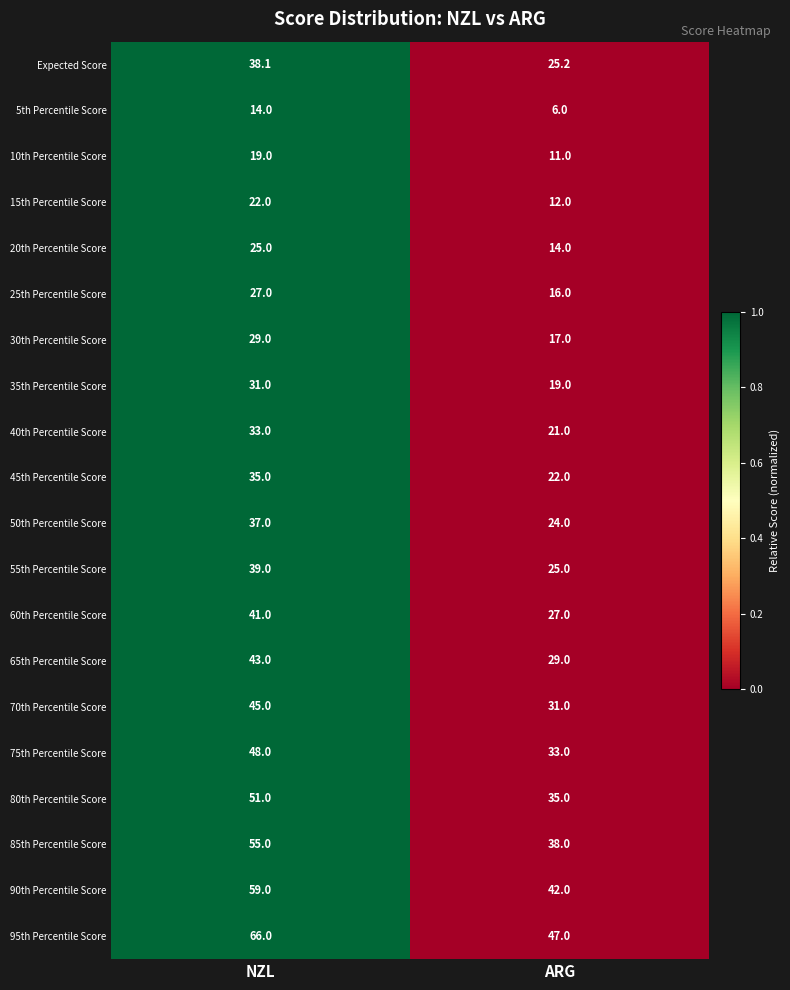

Which series has the largest range (max minus min)?

95th Percentile Score